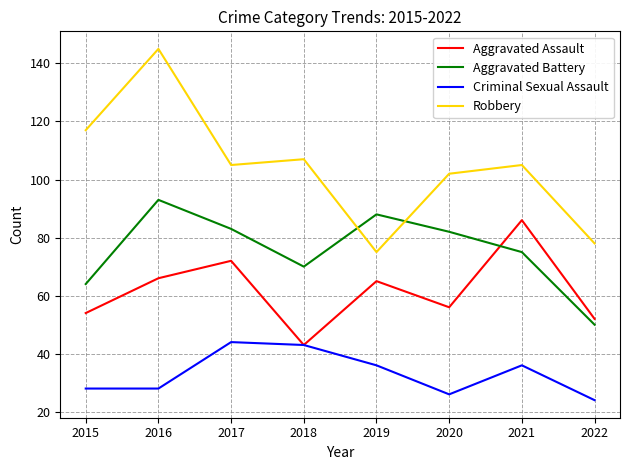

What is the spread (max minus min) of values at 2020?

76